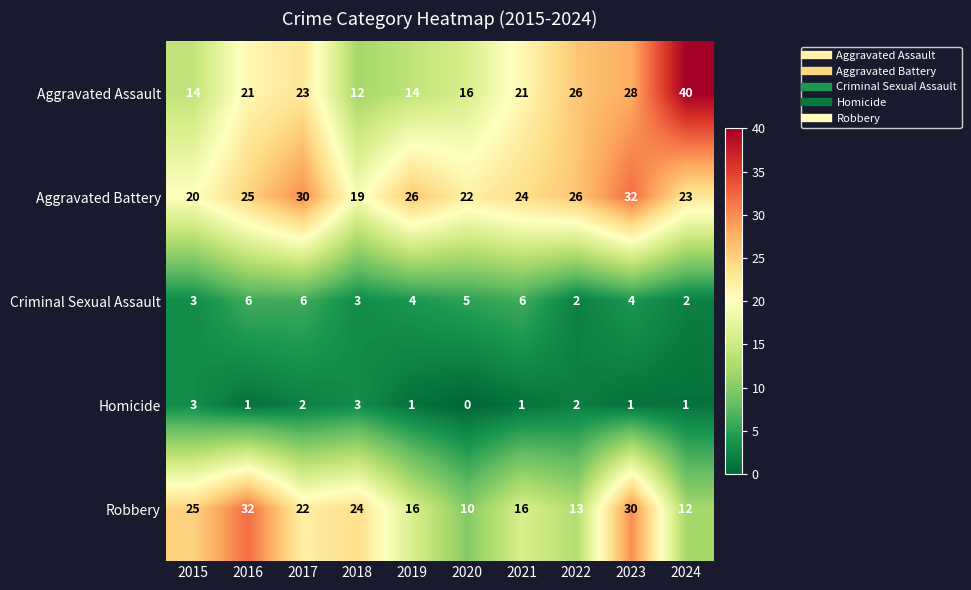

Rank the series at 2020 from highest to lowest value.

Aggravated Battery, Aggravated Assault, Robbery, Criminal Sexual Assault, Homicide